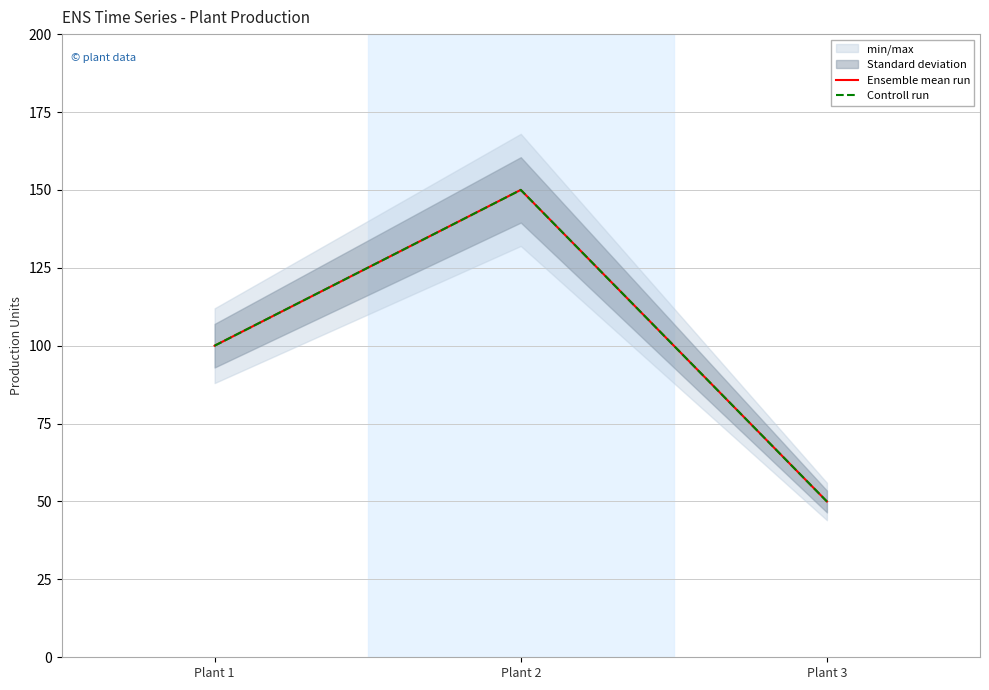

What is the difference between the Controll run values at Plant 2 and Plant 1?

50